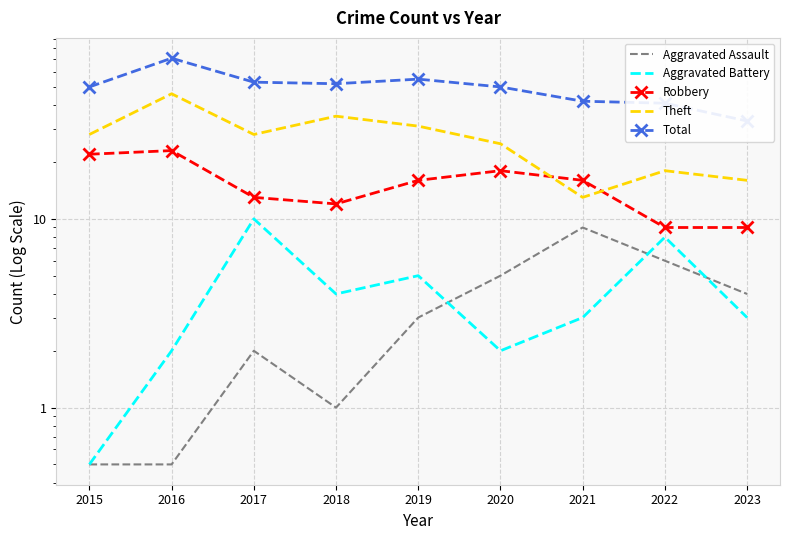

Rank the series by their maximum value, from lowest to highest.

Aggravated Assault, Aggravated Battery, Robbery, Theft, Total